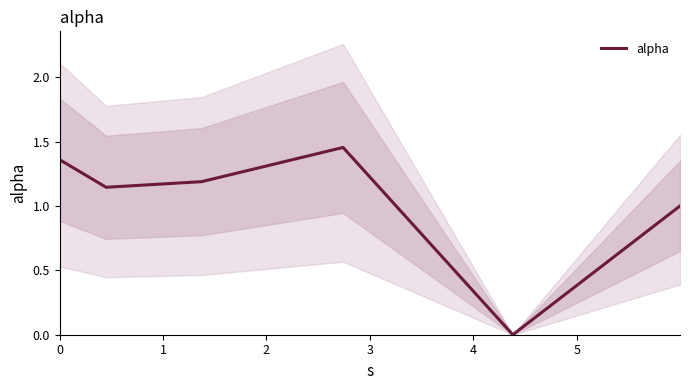

How many values are below 1?

1